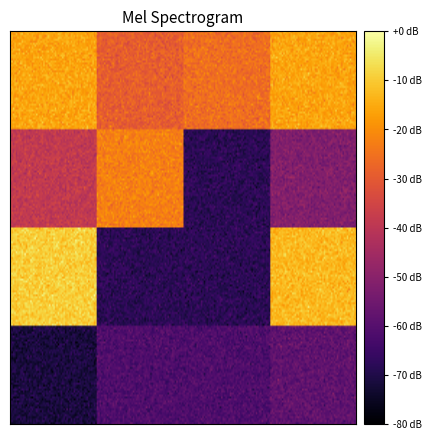

Which series has the widest spread of values?

Row 3